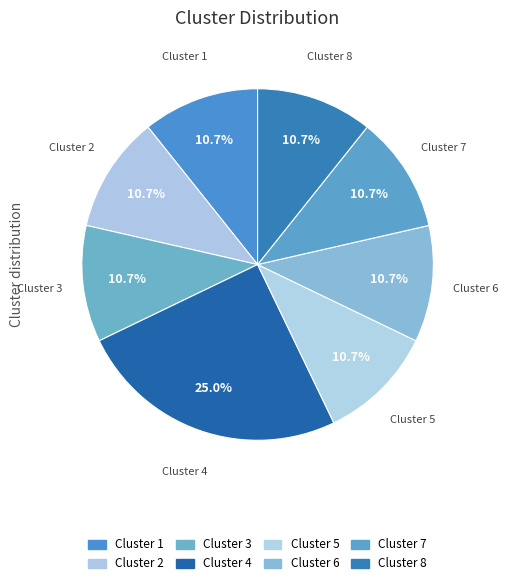

How many slices are in this pie chart?

8